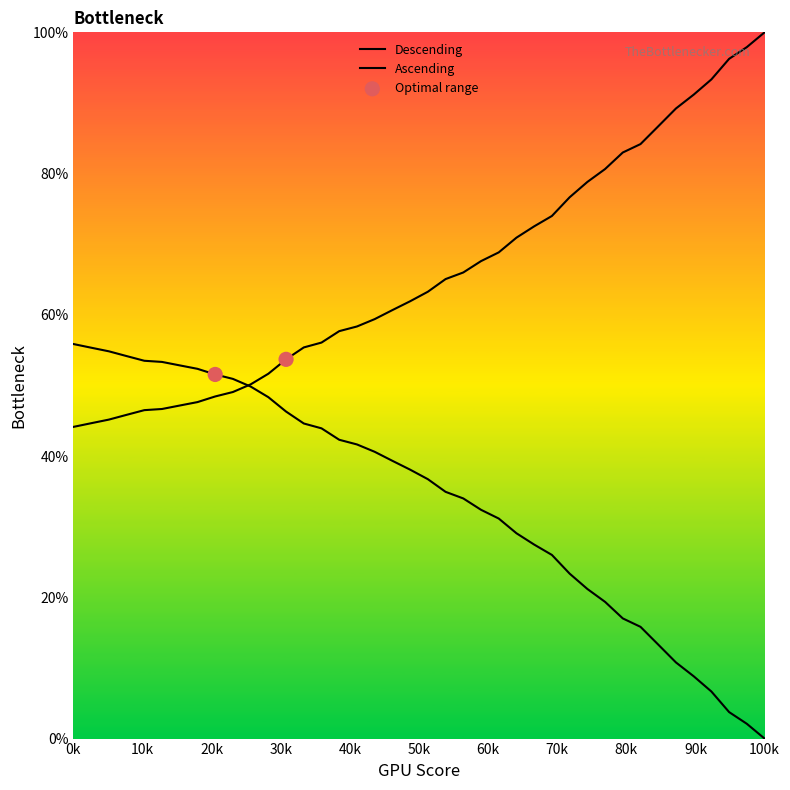

How many lines are shown in the chart?

2